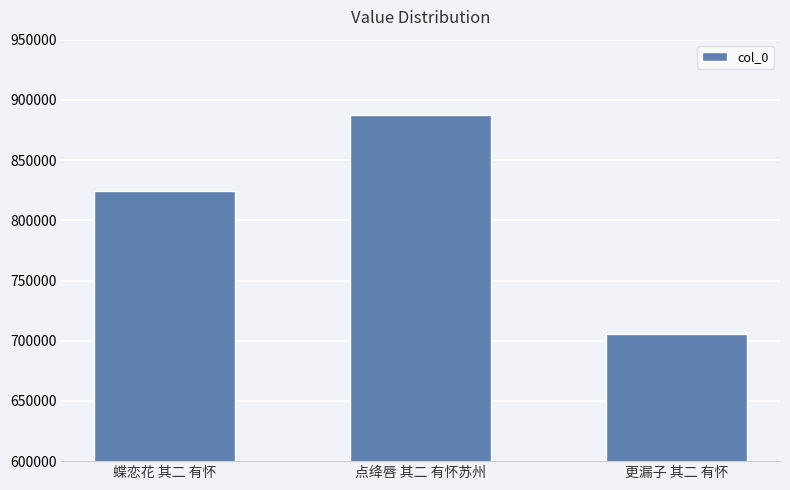

Reading left to right, extract all data points from this chart.

蝶恋花 其二 有怀=824707	点绛唇 其二 有怀苏州=887601	更漏子 其二 有怀=705438